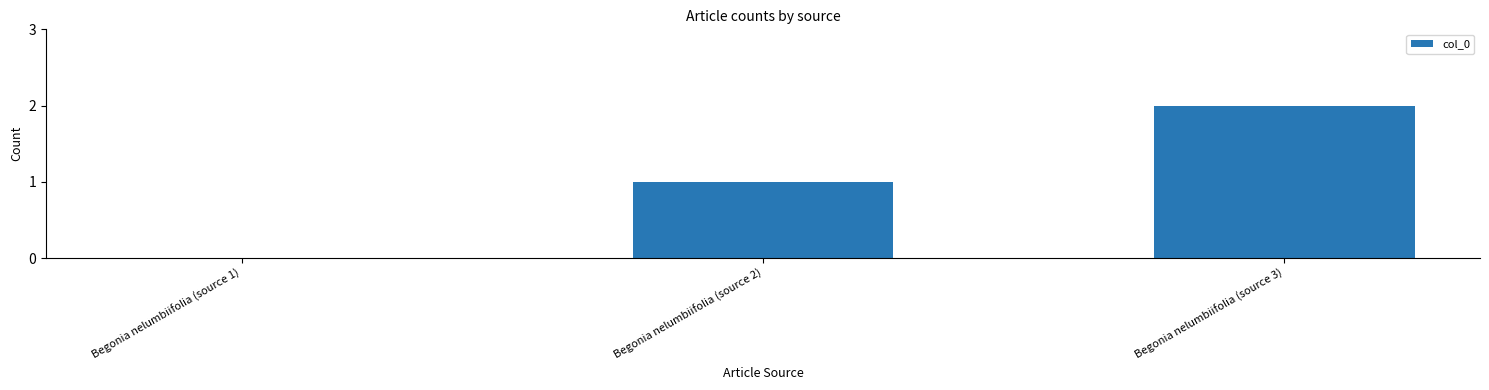

The chart shows a value of 1 at Begonia nelumbiifolia (source 1). True or false?

False